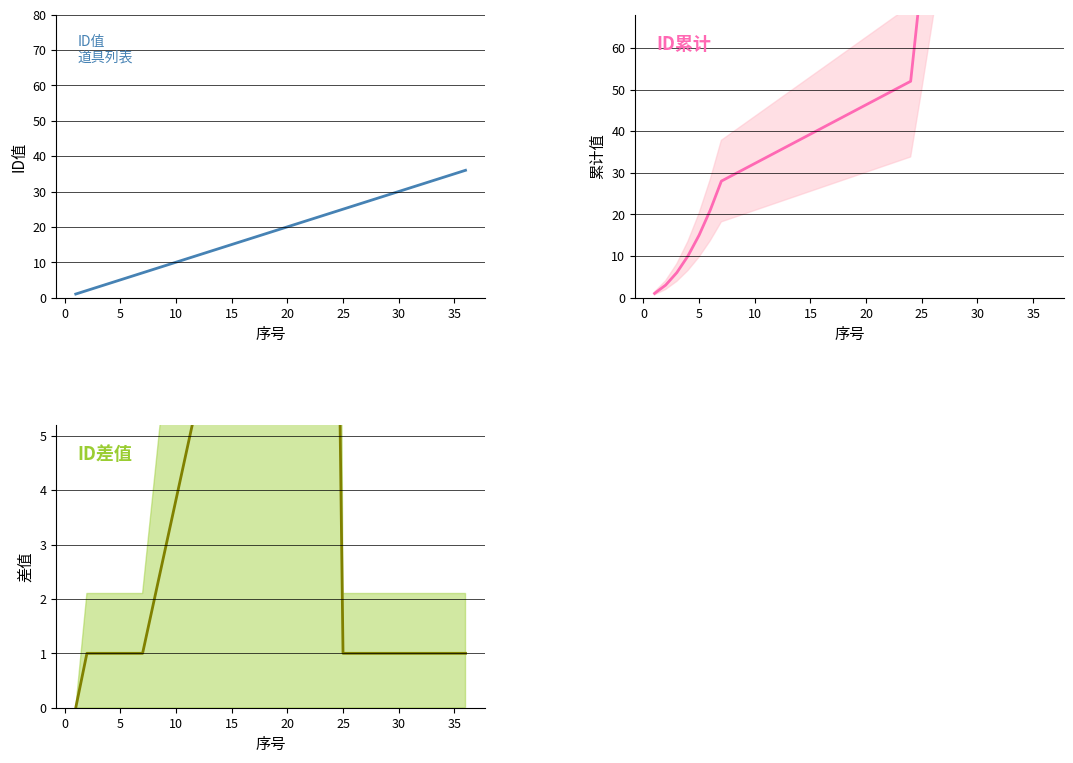

What are all the series names shown in the legend?

ID值, ID累计, ID差值